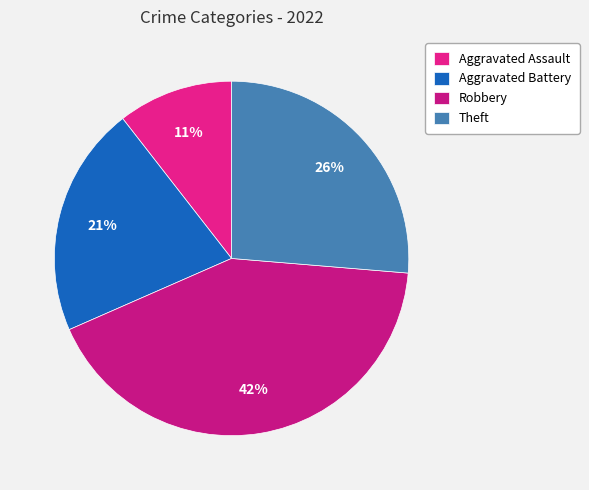

Is it true that Aggravated Assault is 11% of the pie?

True